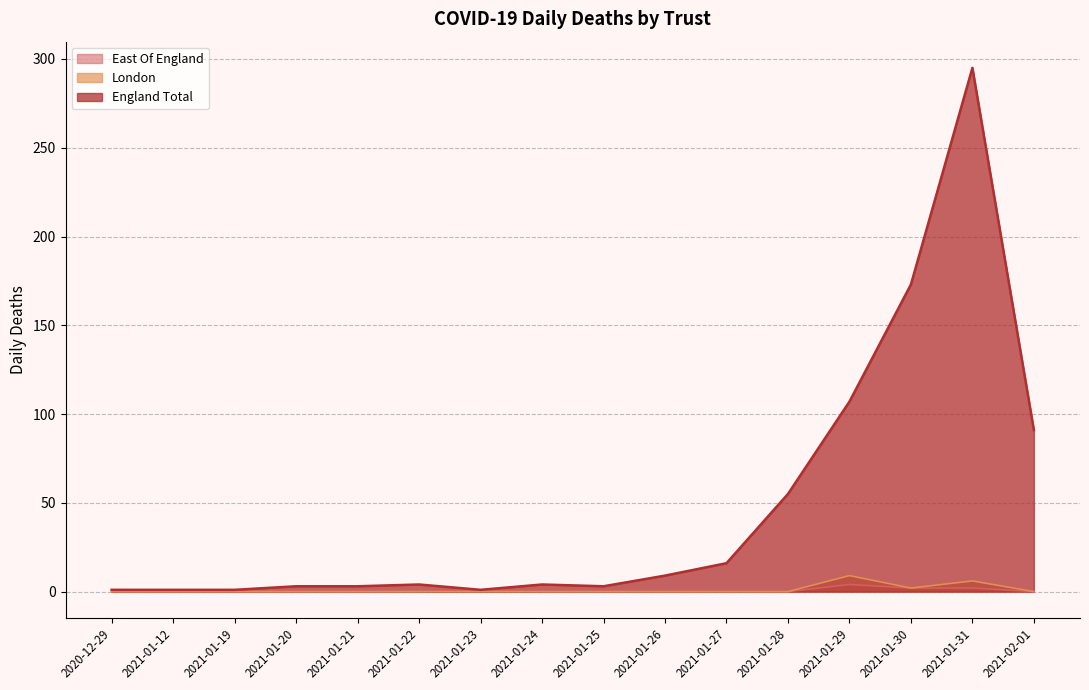

Reading left to right, what are all the values shown in this chart?

East Of England: 0	0	0	0	0	0	1	0	0	0	0	0	4	2	2	0
London: 0	0	0	0	0	0	0	0	0	0	0	0	9	2	6	0
England Total: 1	1	1	3	3	4	1	4	3	9	16	55	107	173	295	91